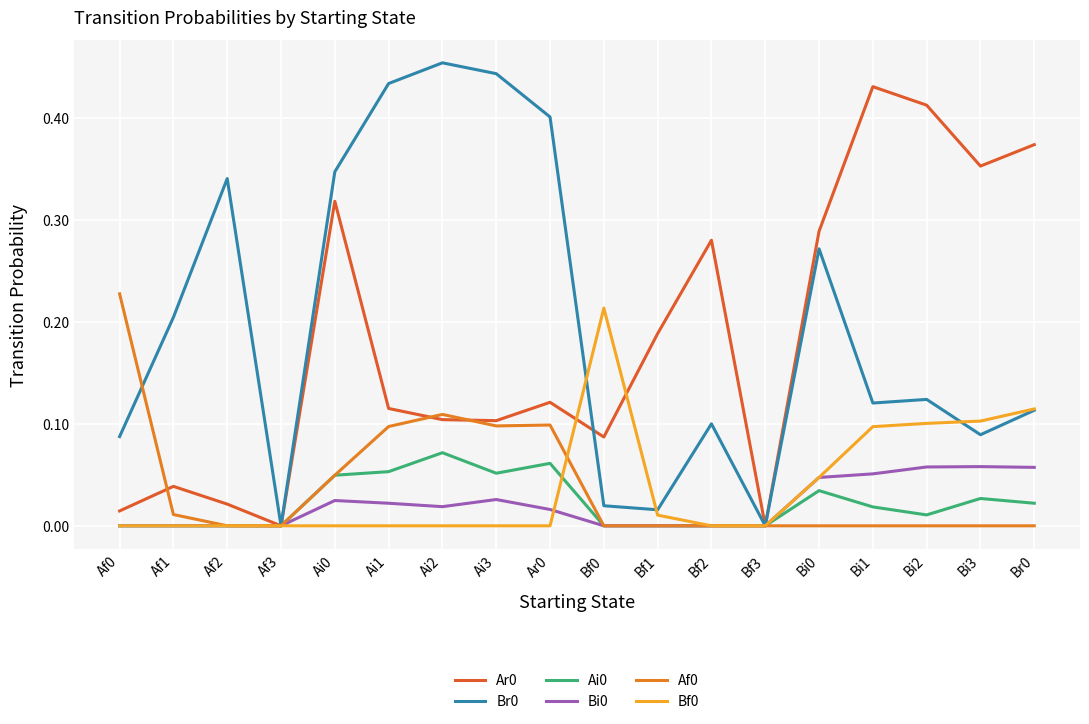

In Bf0, how many points are higher than both neighbors (excluding endpoints)?

1